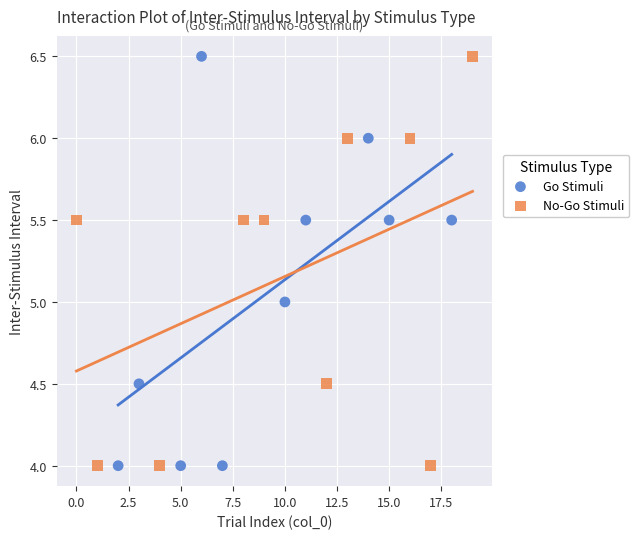

What are all the series names shown in the legend?

Go Stimuli, No-Go Stimuli